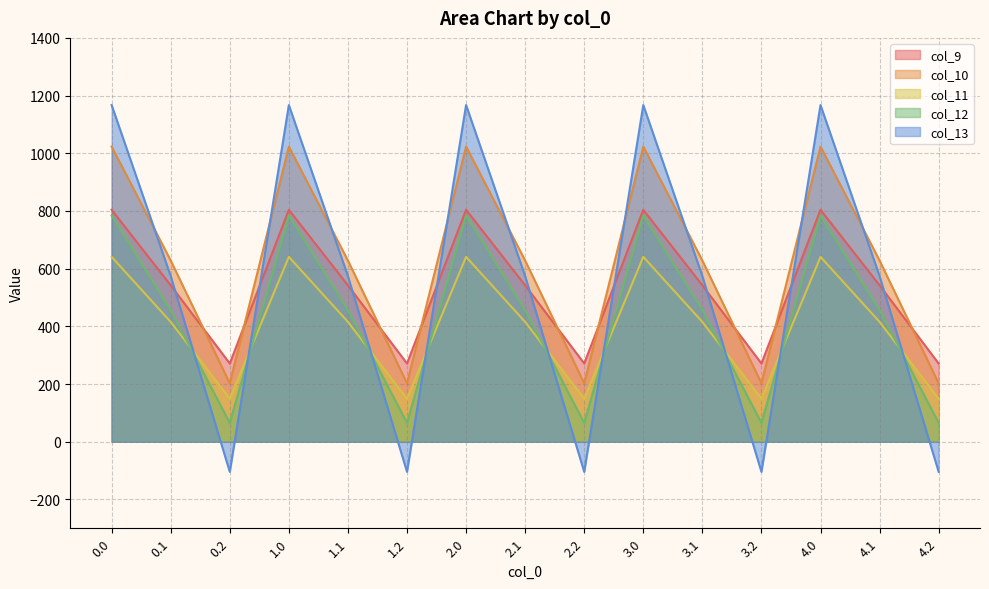

What is the label of the 11th point from the right?

1.1